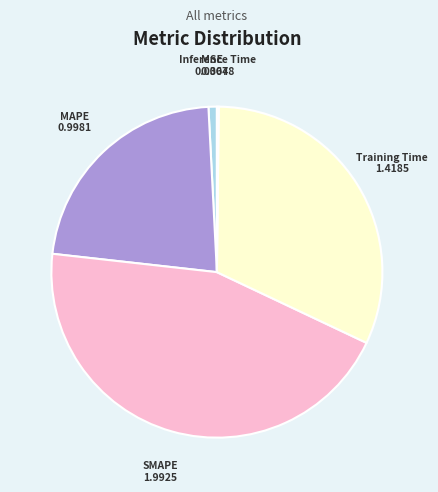

Combined, do Training Time and SMAPE account for over 50%?

Yes